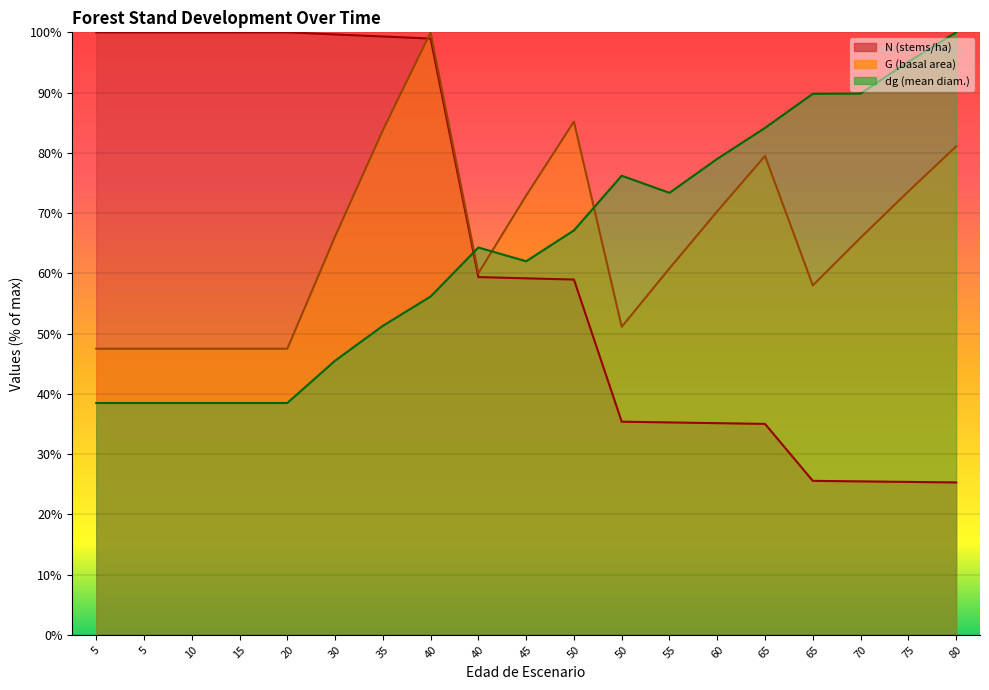

What is the difference between the highest and lowest values at 80?

74.7